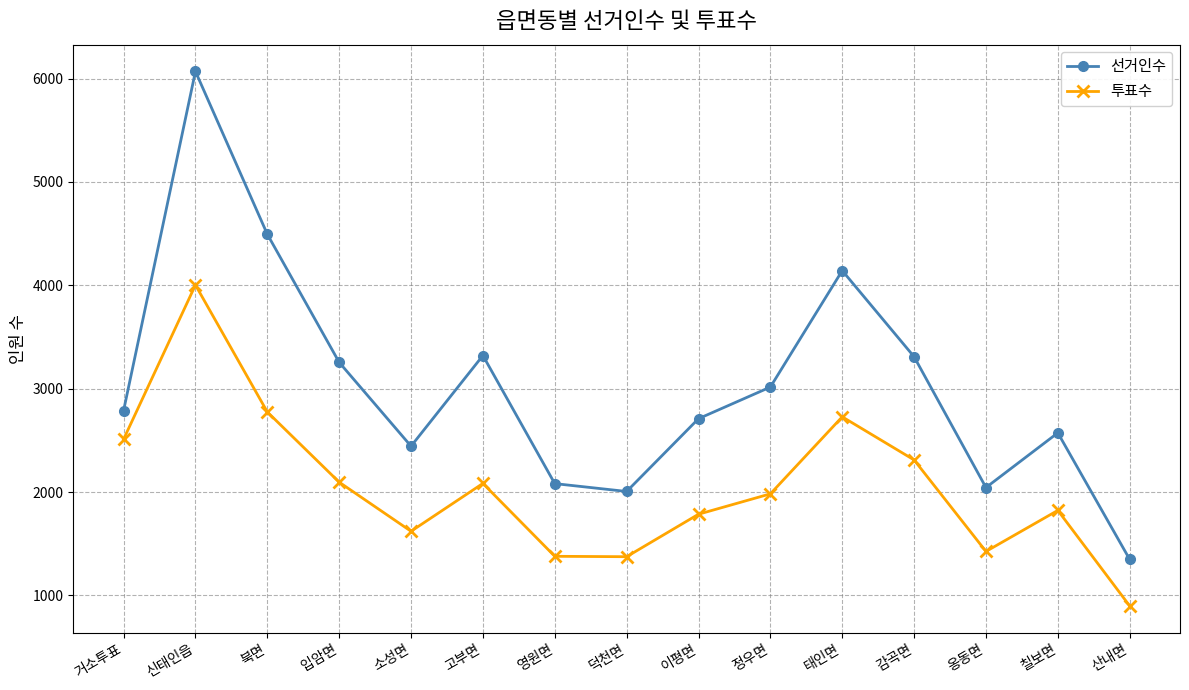

True or false: 투표수 has more than 2 points higher than both neighbors.

True